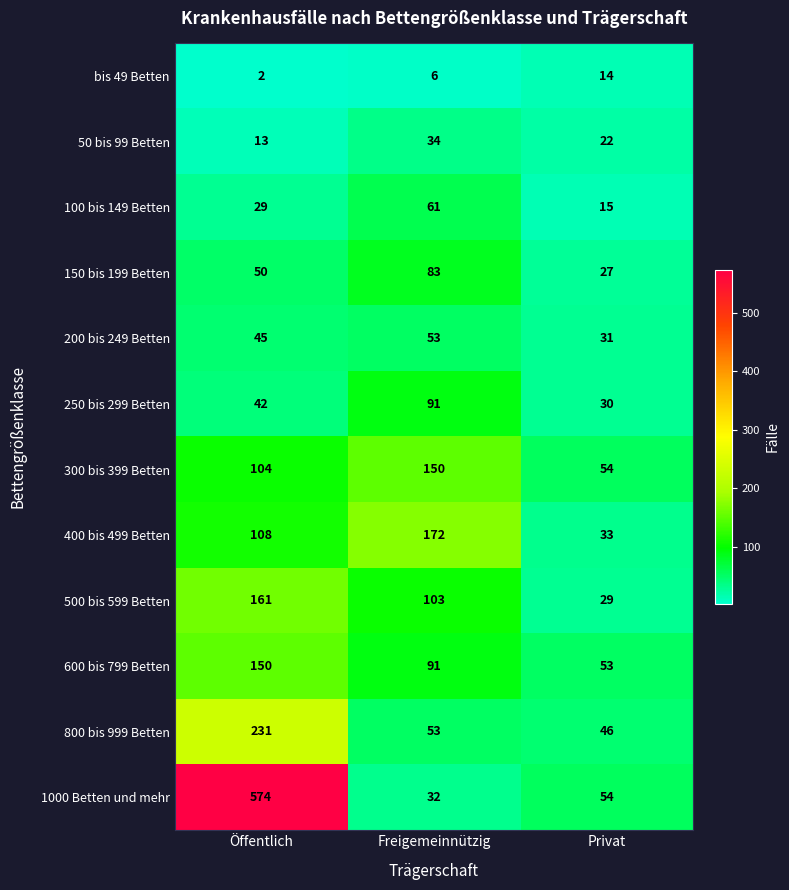

What is the difference between the second highest and minimum values in the 1000 Betten und mehr series?

22